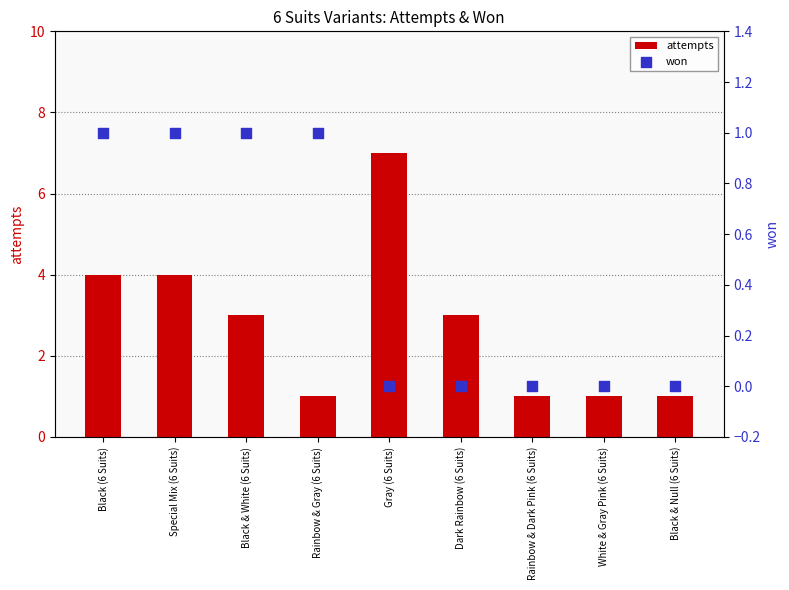

What is the total value across all series at Black & Null (6 Suits)?

1